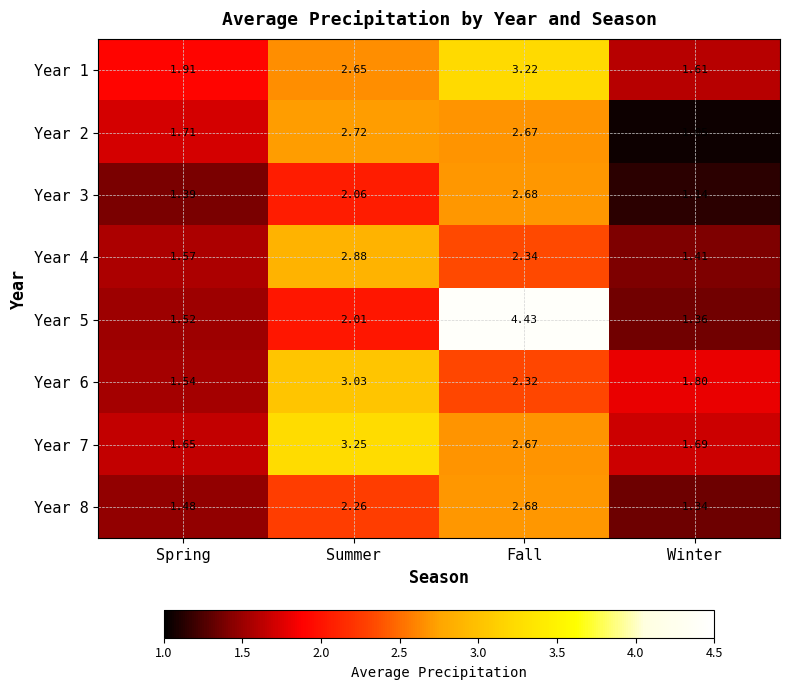

Count the number of categories in the chart.

4